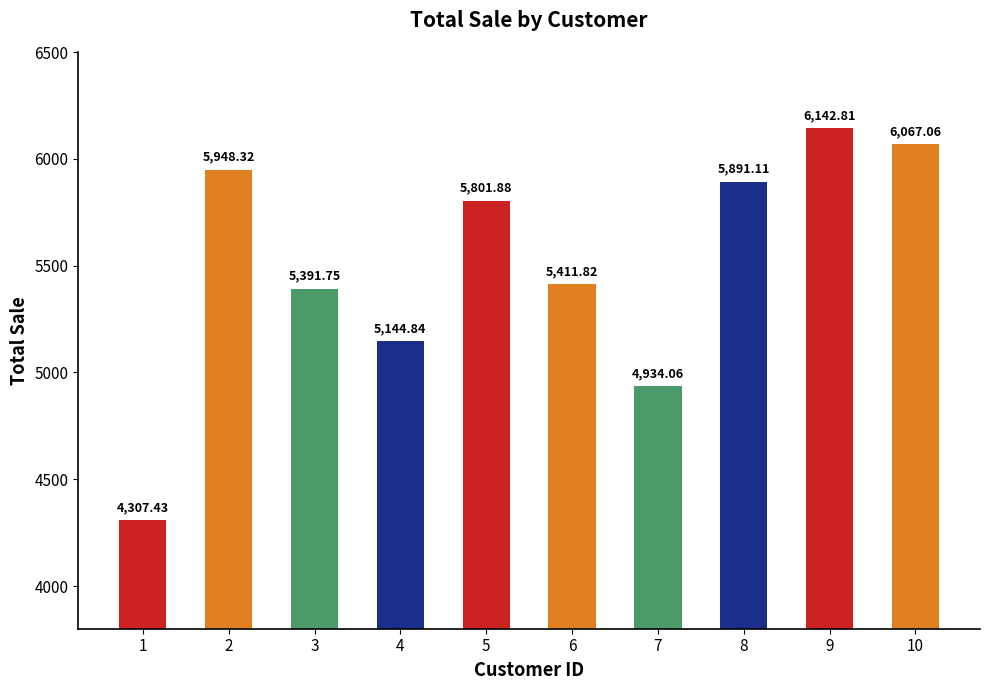

Is it true that the value at 9 is 6142.8?

True